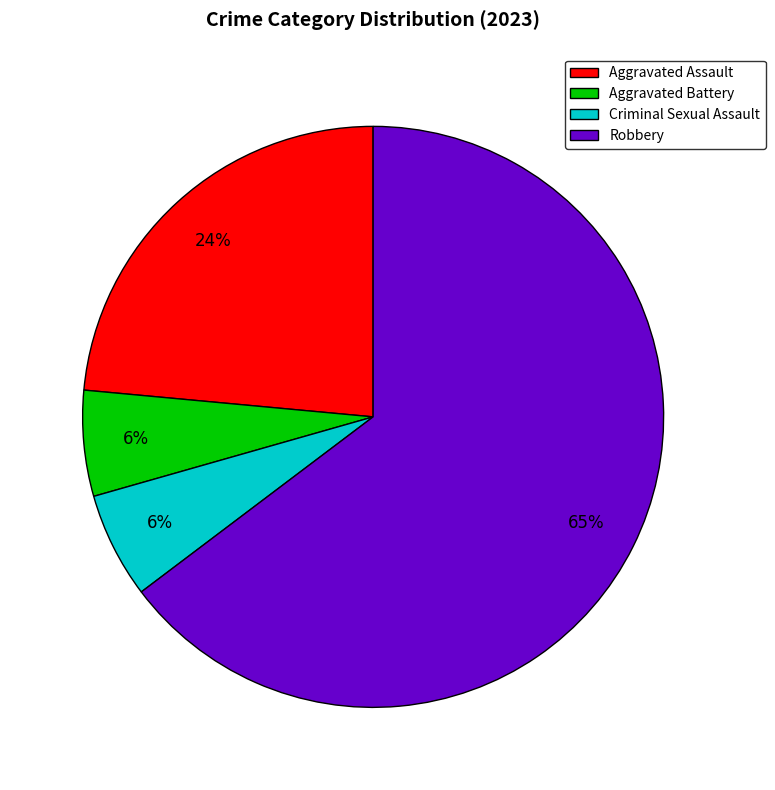

Which slice is the largest?

Robbery